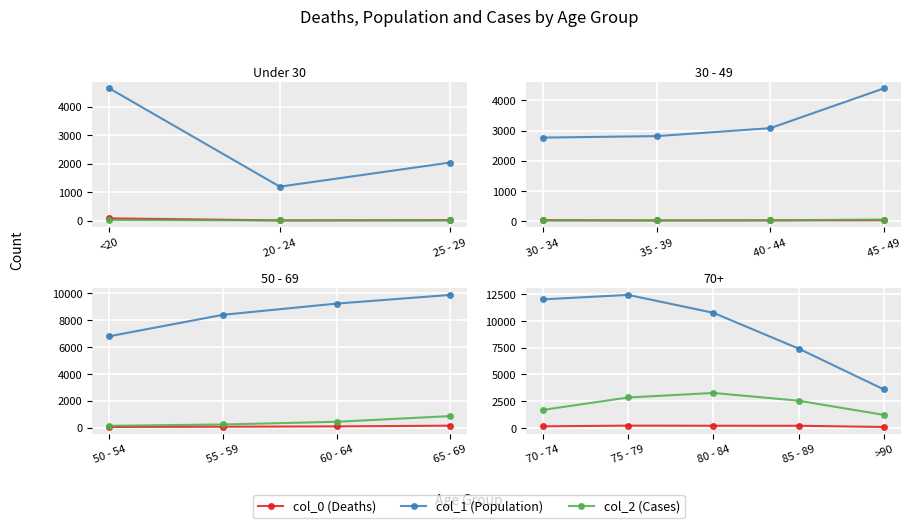

What is the difference between the col_0 (Deaths) values at 70 - 74 and 80 - 84?

56